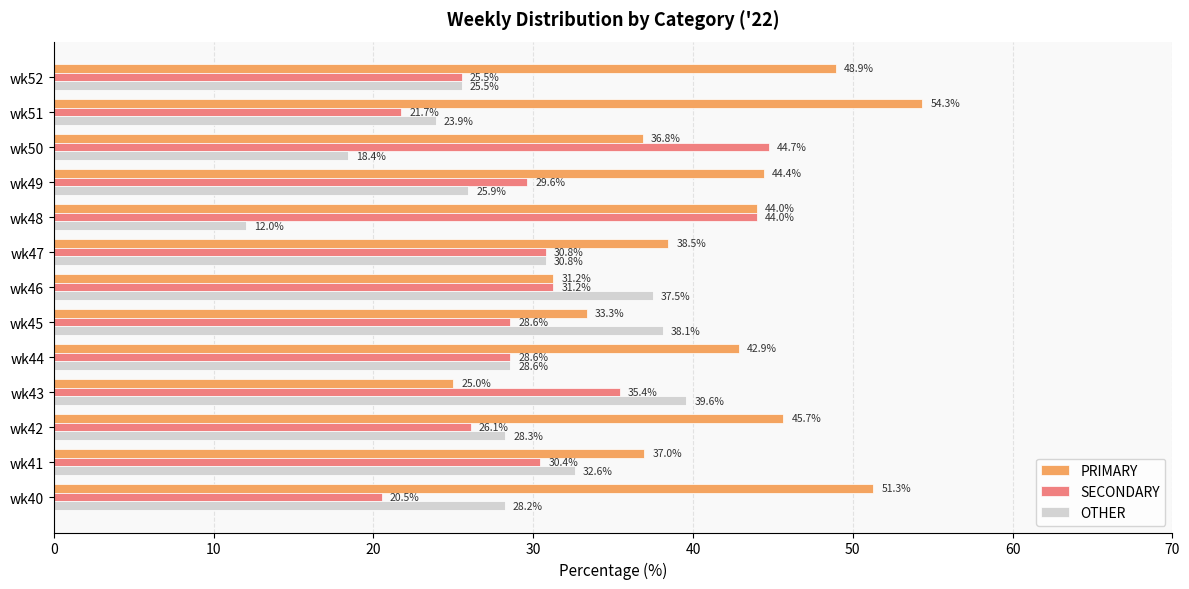

Which label corresponds to the smallest value in the chart?

wk48